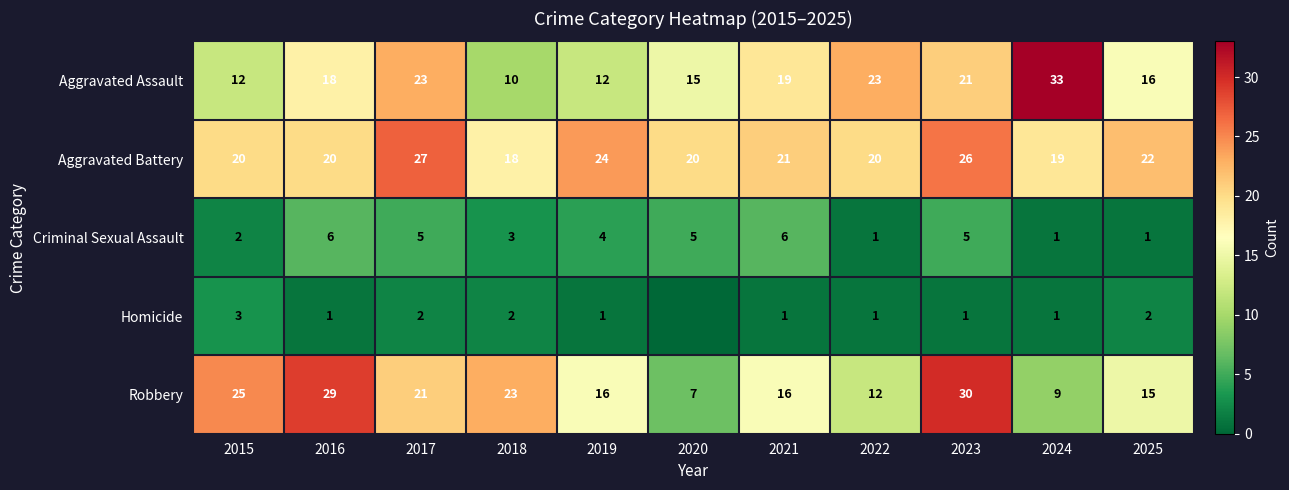

Is the value of Homicide at 2016 greater than the value of Aggravated Battery at 2025?

No